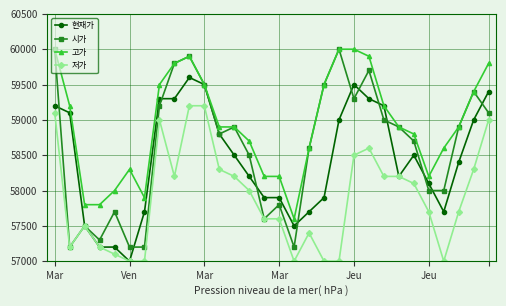

How many data points in 저가 are less than 58000?

15